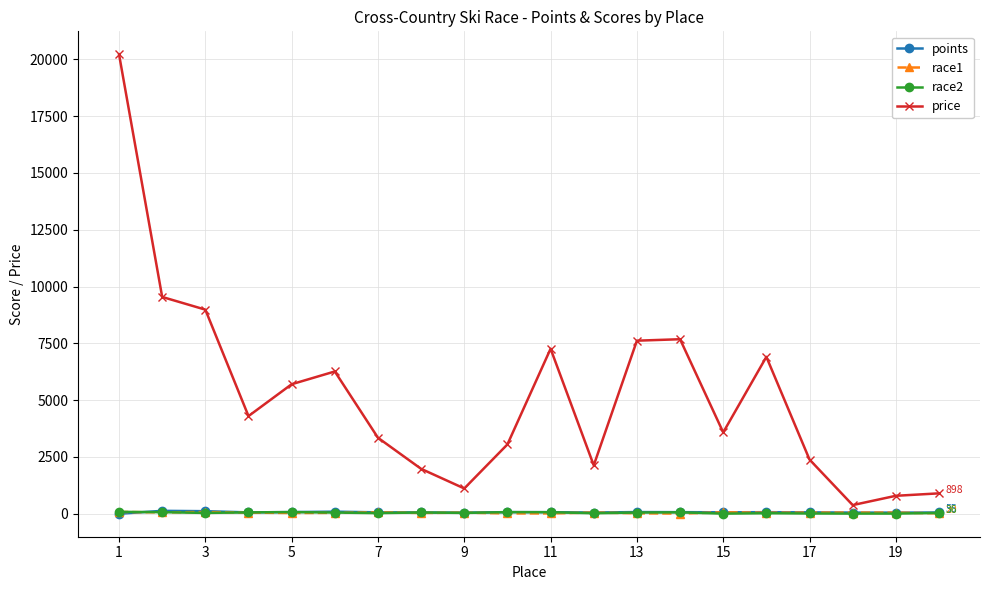

At how many categories does at least one series exceed 8061?

3